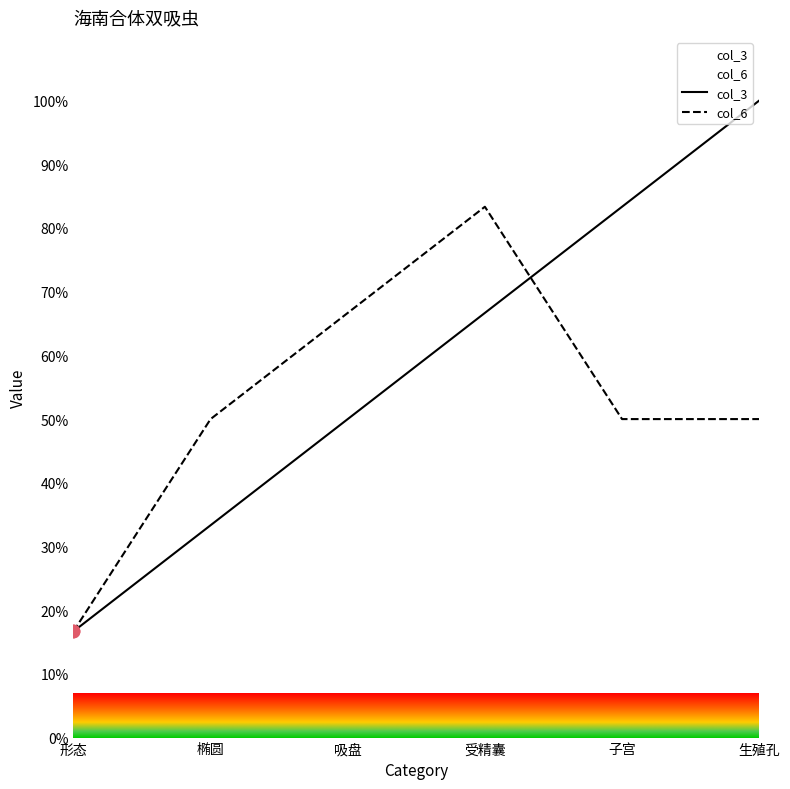

At which category is the sum across all series the highest?

受精囊